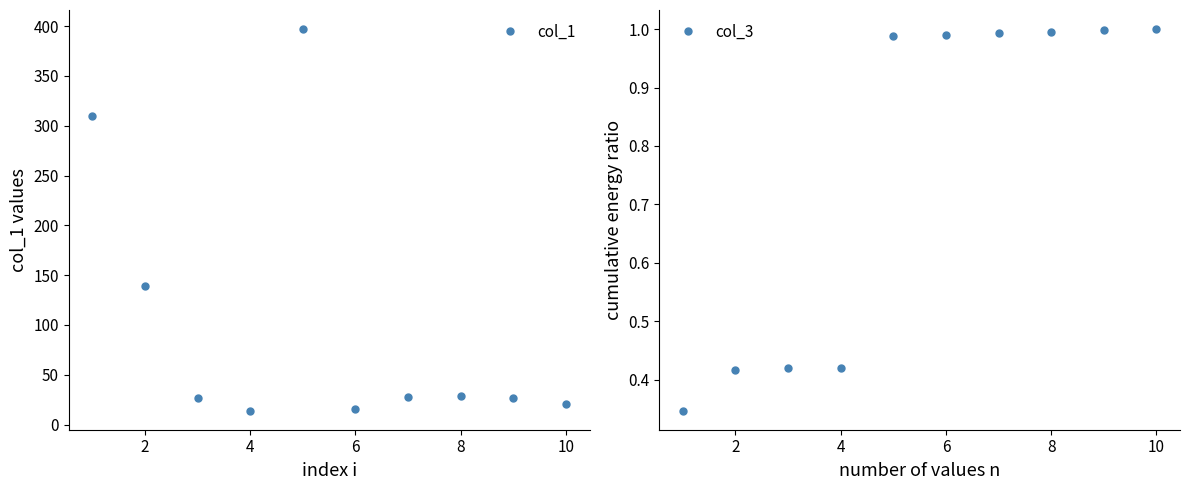

What is the difference between the second highest and second lowest values in the col_3 series?

0.6